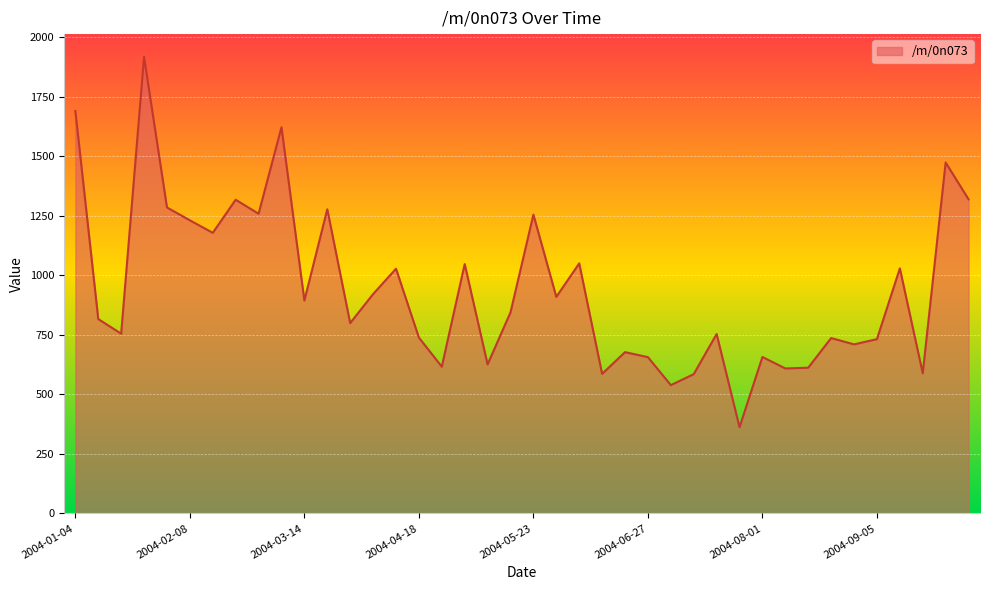

What is the difference between the maximum and minimum values?

1555.4